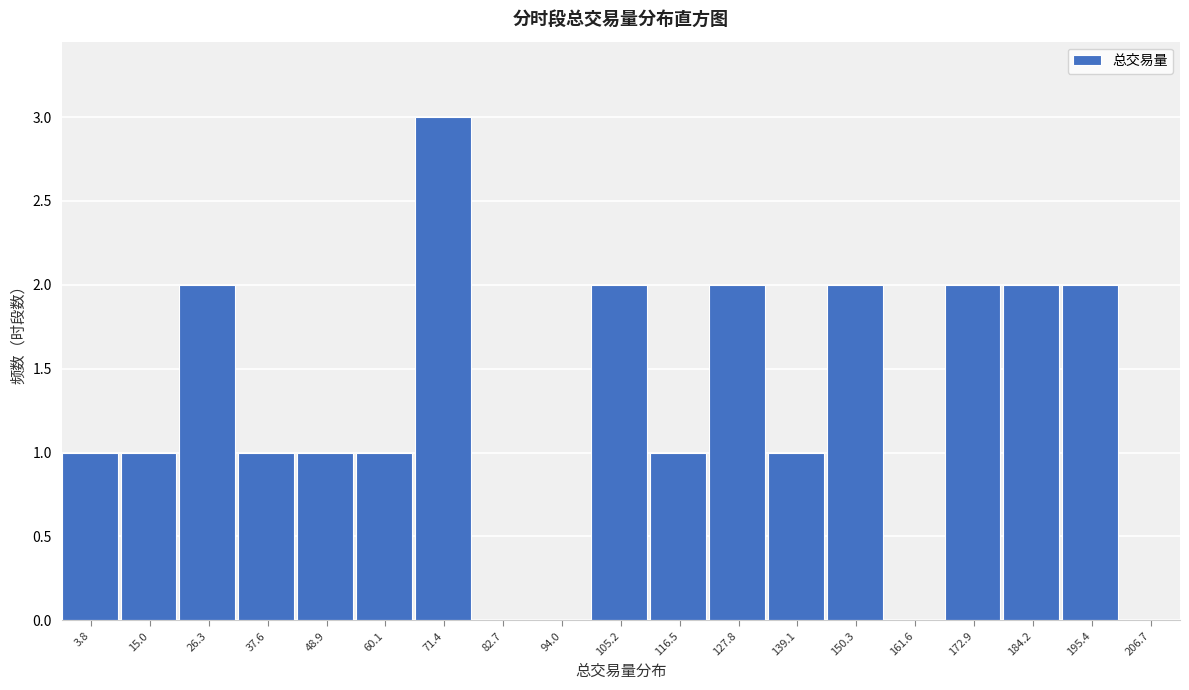

Reading left to right, transcribe all the data shown in this chart.

3.8=1	15.0=1	26.3=2	37.6=1	48.9=1	60.1=1	71.4=3	82.7=0	94.0=0	105.2=2	116.5=1	127.8=2	139.1=1	150.3=2	161.6=0	172.9=2	184.2=2	195.4=2	206.7=0